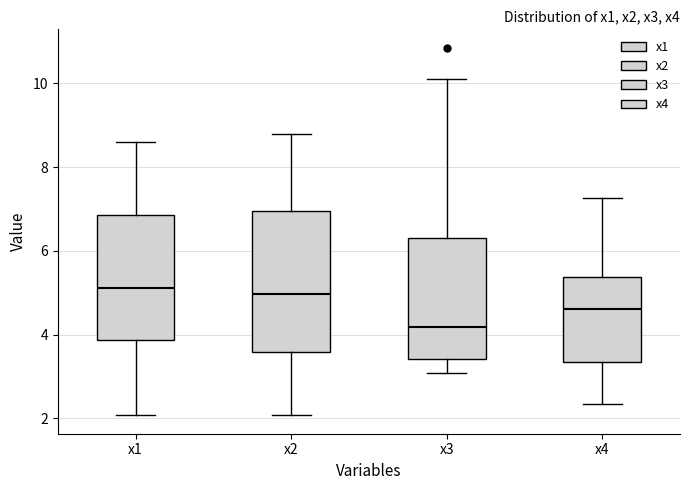

Reading left to right, read every box against the y-axis: the position of its median line, the range the box covers, and the ends of its whiskers. The values are not printed on the chart, so give them approximately, as read against the axis.

x1: median 5.2, box 3.8 to 6.8, whiskers 2.0 to 8.6
x2: median 5.0, box 3.6 to 7.0, whiskers 2.0 to 8.8
x3: median 4.2, box 3.4 to 6.4, whiskers 3.0 to 10.2
x4: median 4.6, box 3.4 to 5.4, whiskers 2.4 to 7.2